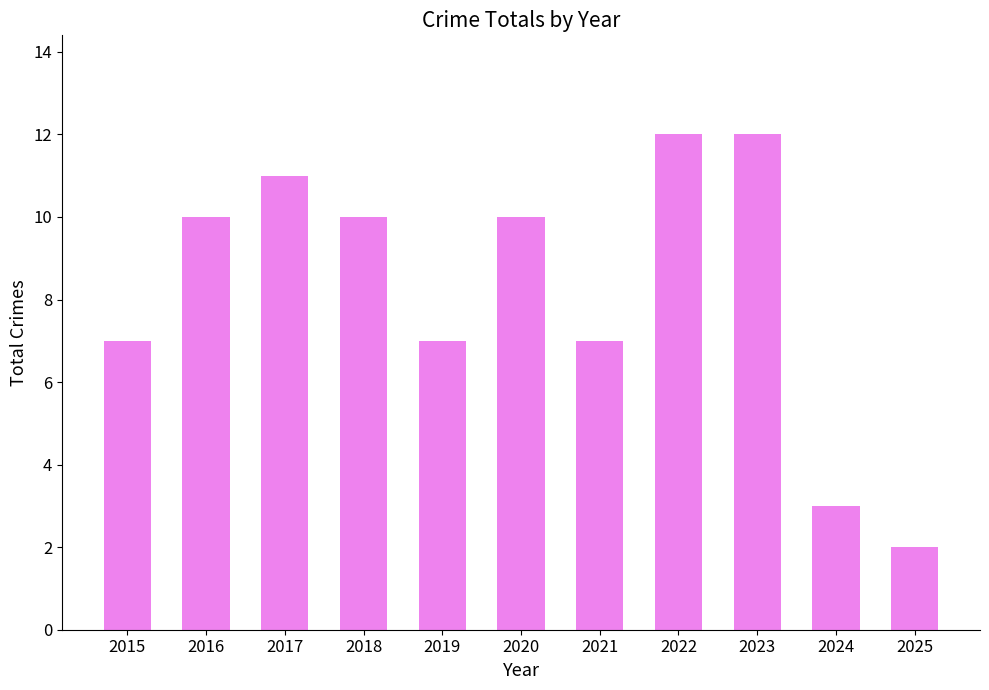

Approximately how many times larger is the value at 2017 compared to 2020?

1.1